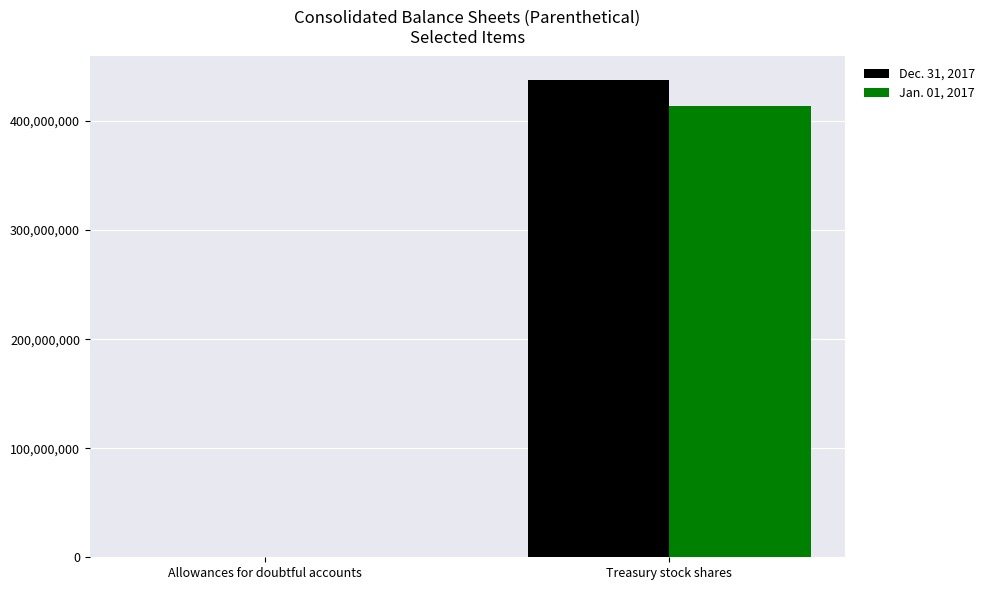

Which series changed the most between Allowances for doubtful accounts and Treasury stock shares?

Dec. 31, 2017